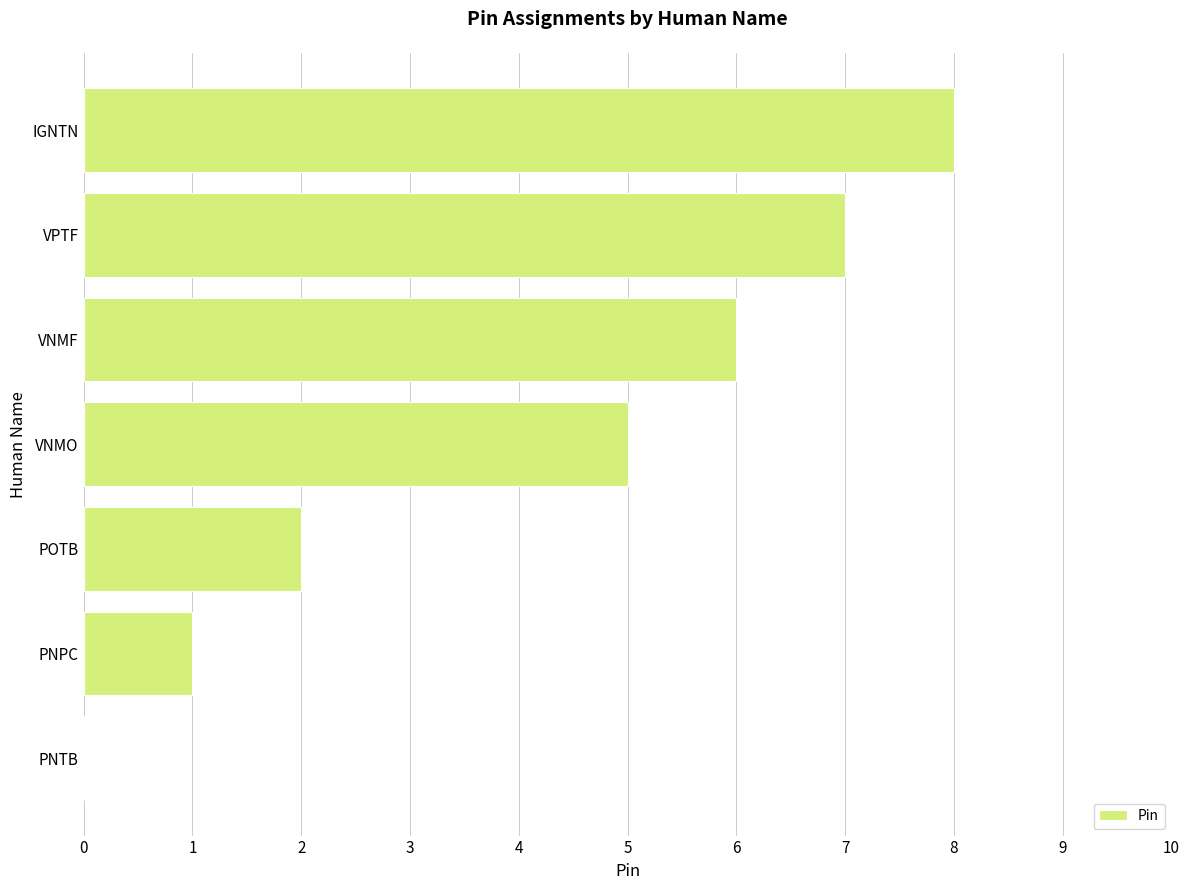

How many positive values are there?

6